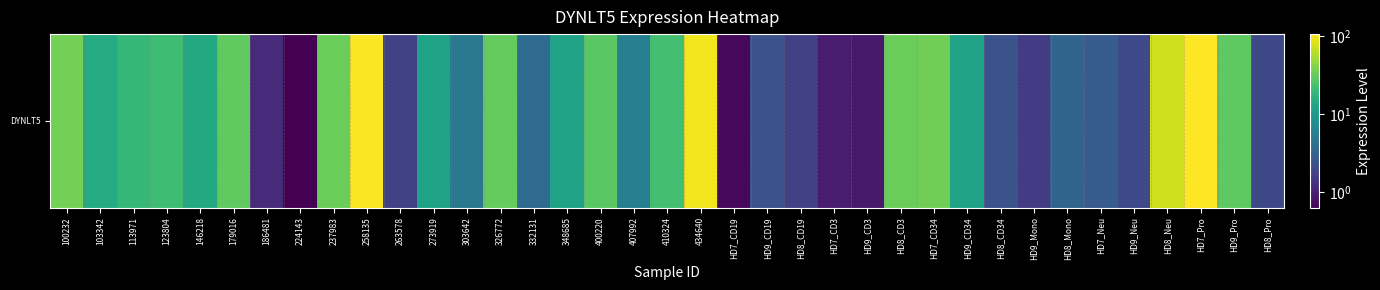

Is it true that the value at 224143 is 0.4?

False